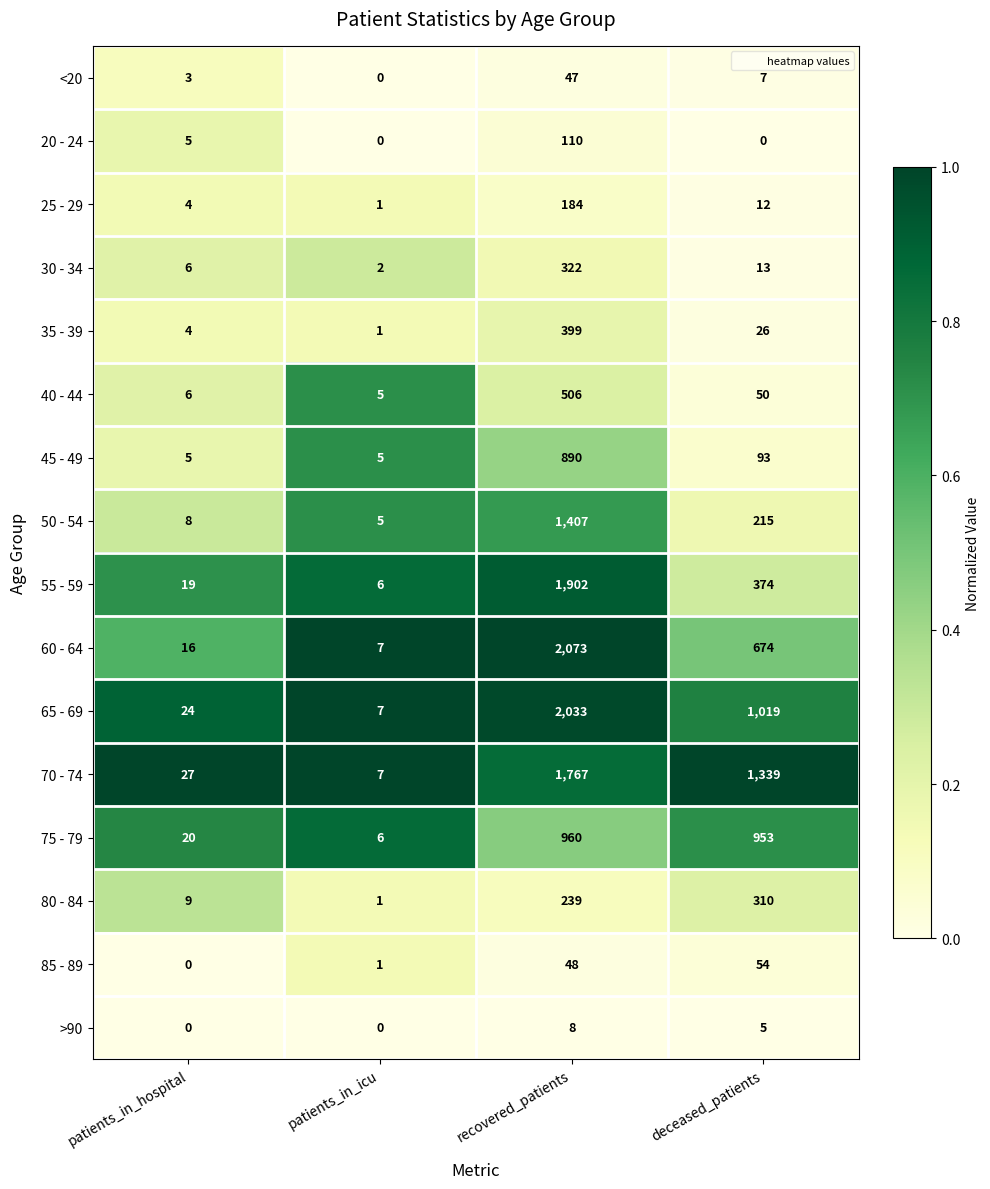

The value of 45 - 49 at deceased_patients is 93. True or false?

True